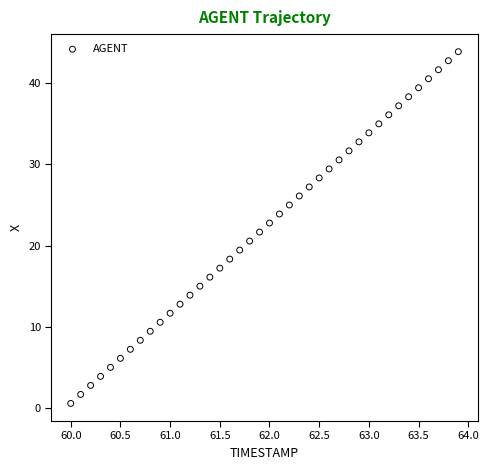

What is the range of X values (max minus min)?

3.9